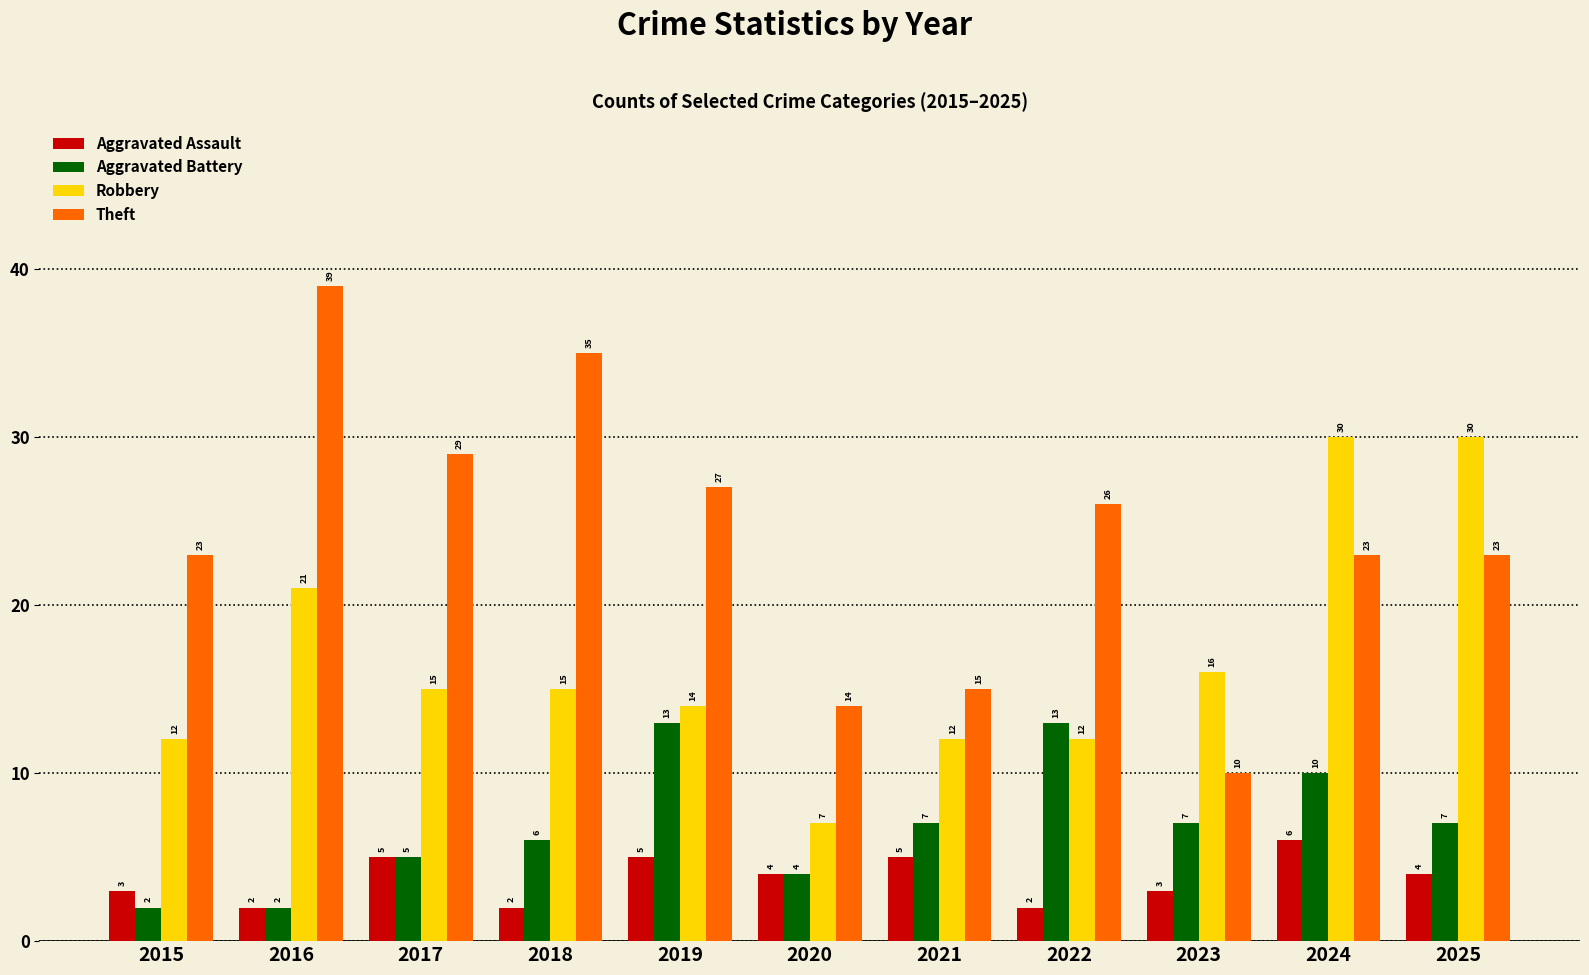

What is the greatest value displayed?

39